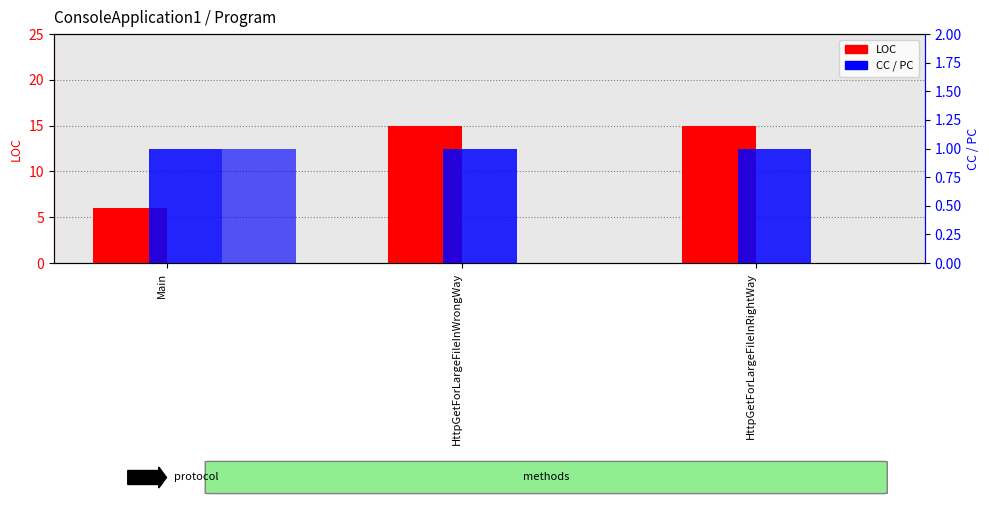

What is the sum of the LOC values at Main and HttpGetForLargeFileInRightWay?

21